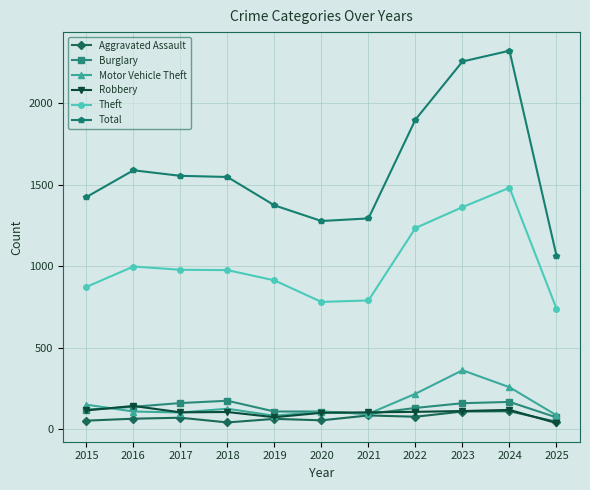

Does the chart display data point markers on the line(s)?

Yes